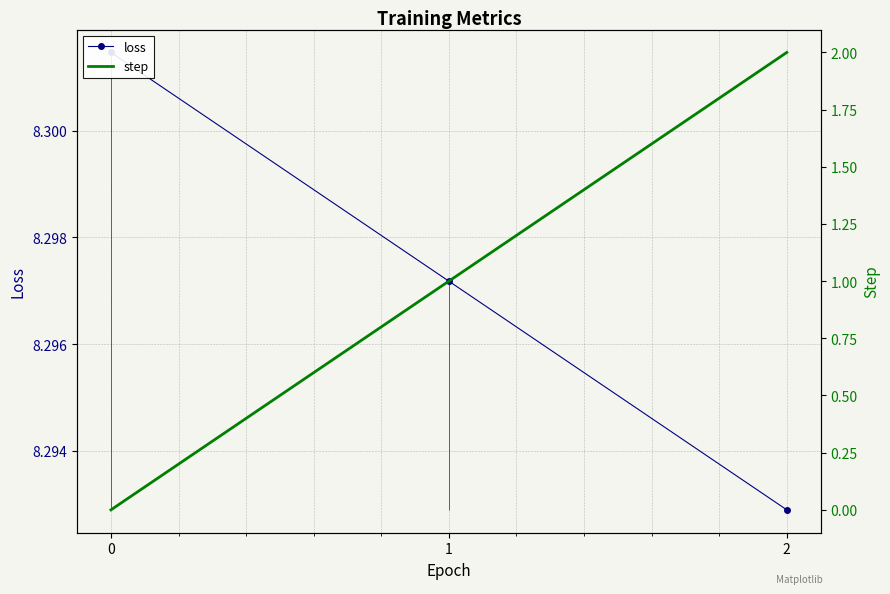

Does the chart have visible grid lines?

Yes